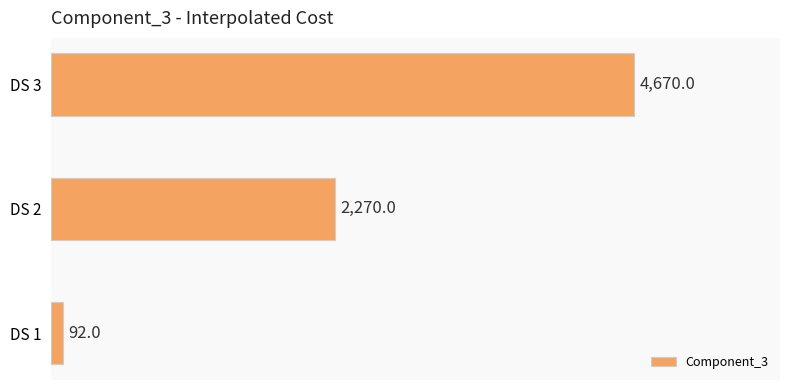

What is the change in value from DS 1 to DS 3?

+4578